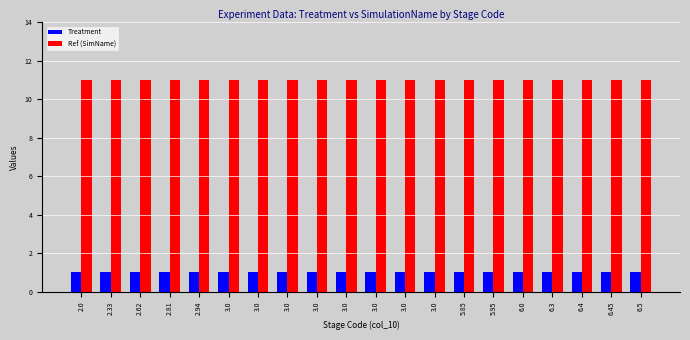

Rank the series at 2.94 from highest to lowest value.

Ref (SimName), Treatment